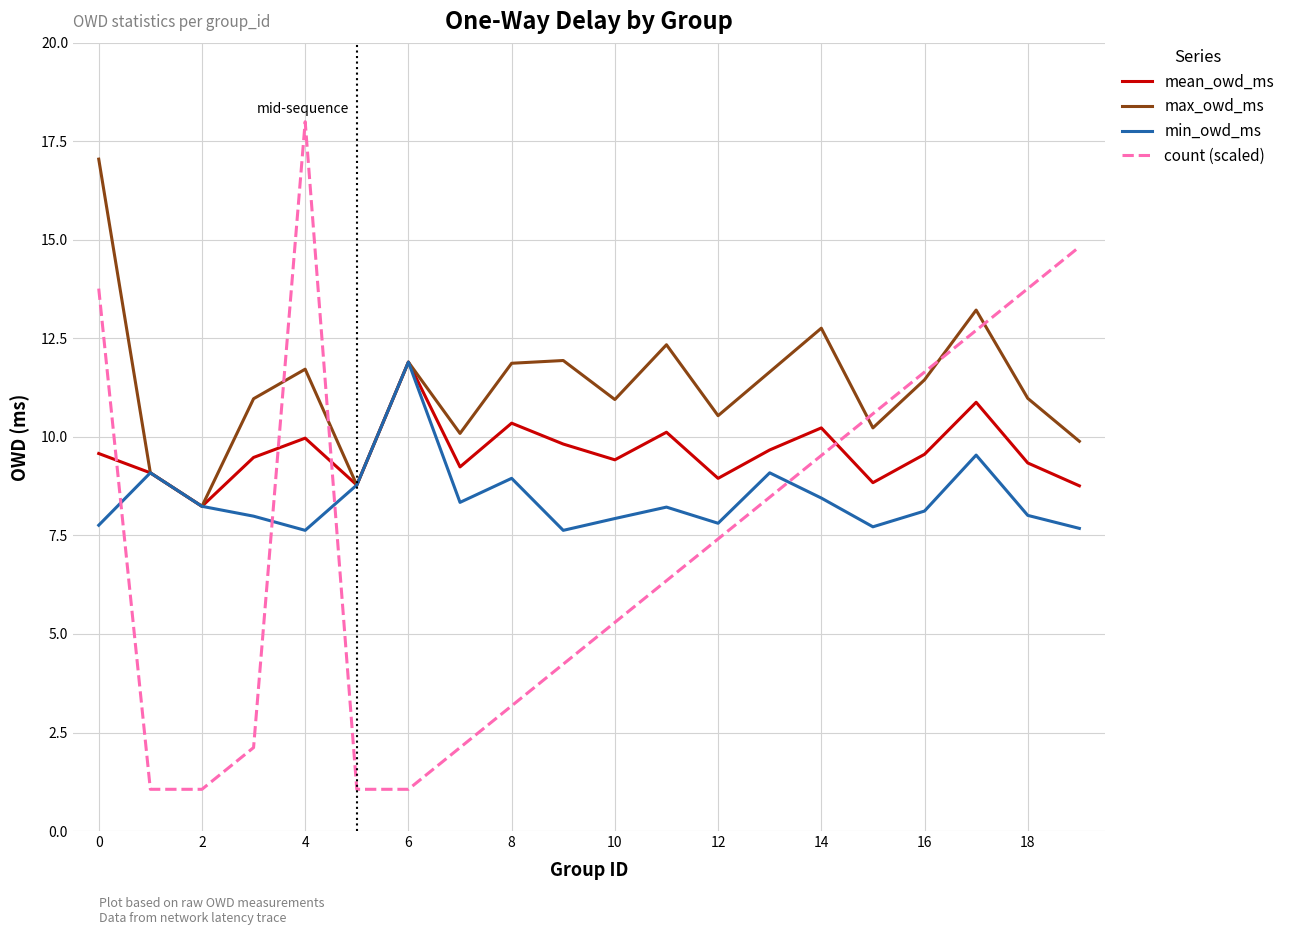

How many categories are shown in the chart?

20